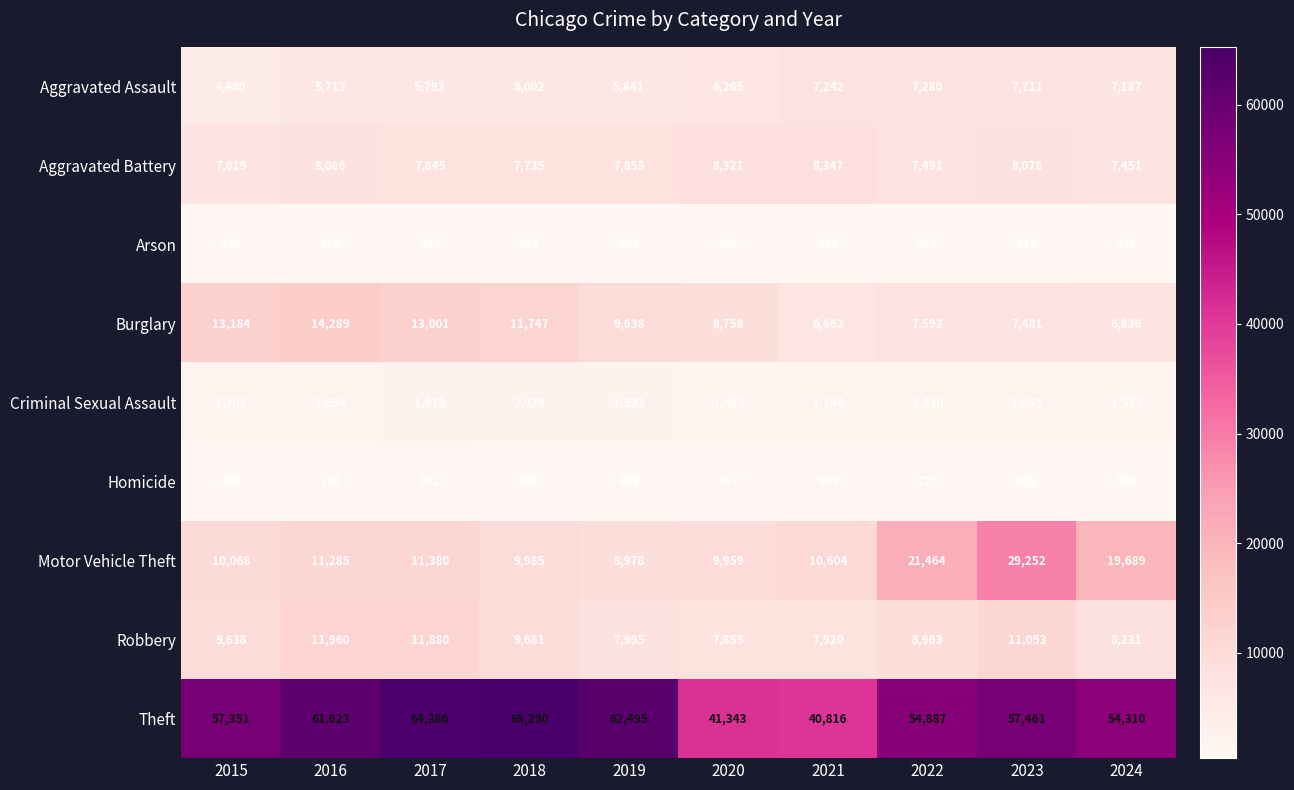

What is the average value of the Burglary series?

9919